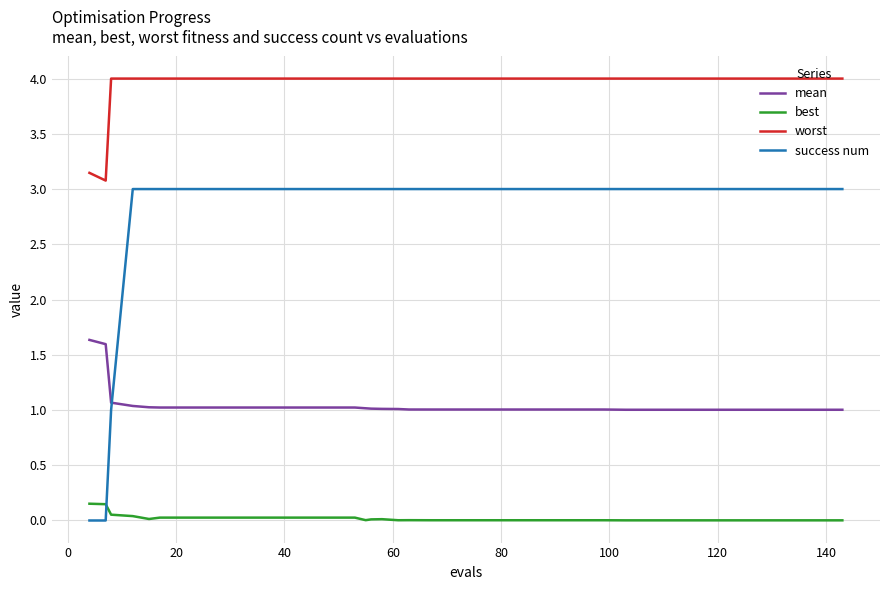

True or false: success num and worst intersect in this chart.

False